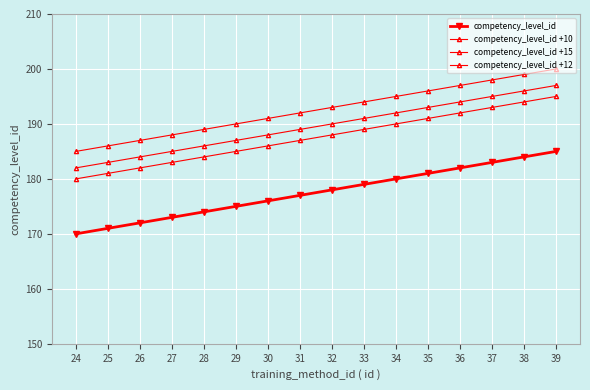

How many lines are shown in the chart?

4